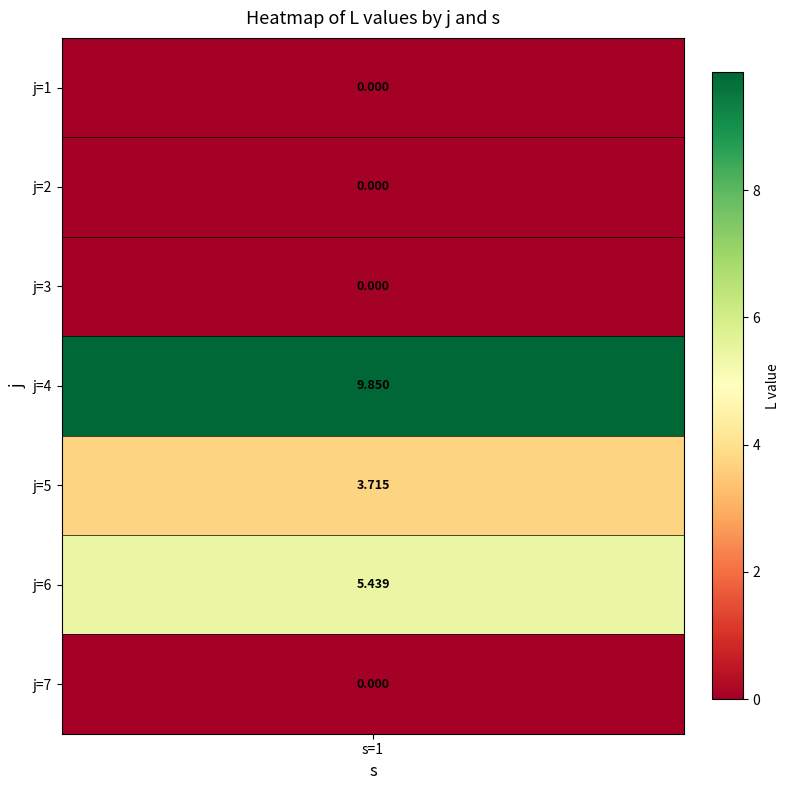

Reading right to left, what are all the values shown in this chart?

j=7=0.0	j=6=5.4	j=5=3.7	j=4=9.8	j=3=0.0	j=2=0.0	j=1=0.0